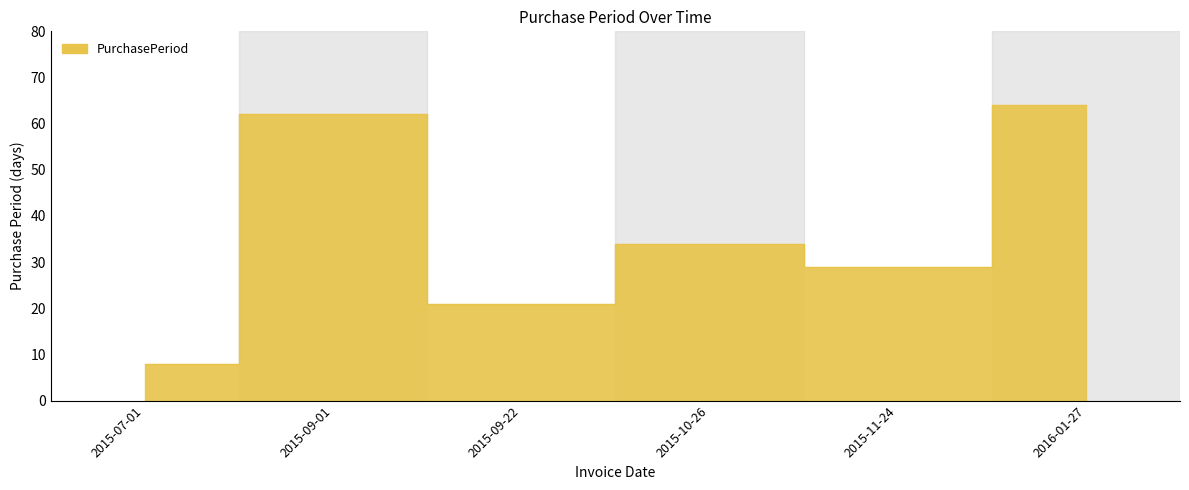

At which category does the data reach its first local peak?

2015-09-01